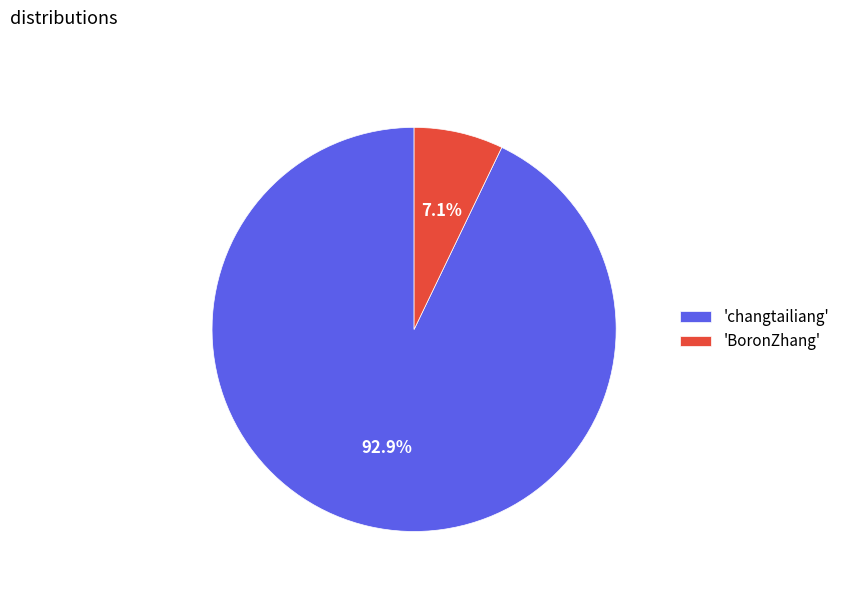

Rank the categories by value from lowest to highest.

'BoronZhang', 'changtailiang'